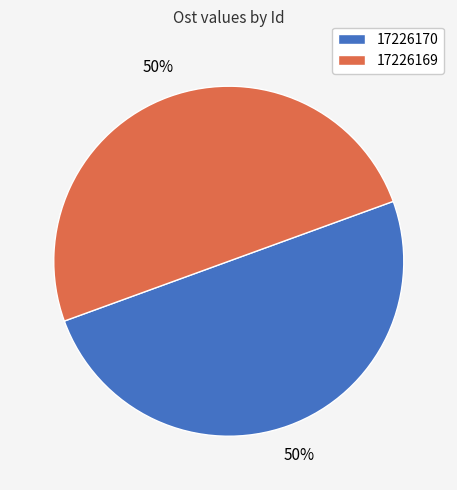

To the nearest percent, what is the average slice percentage?

50%